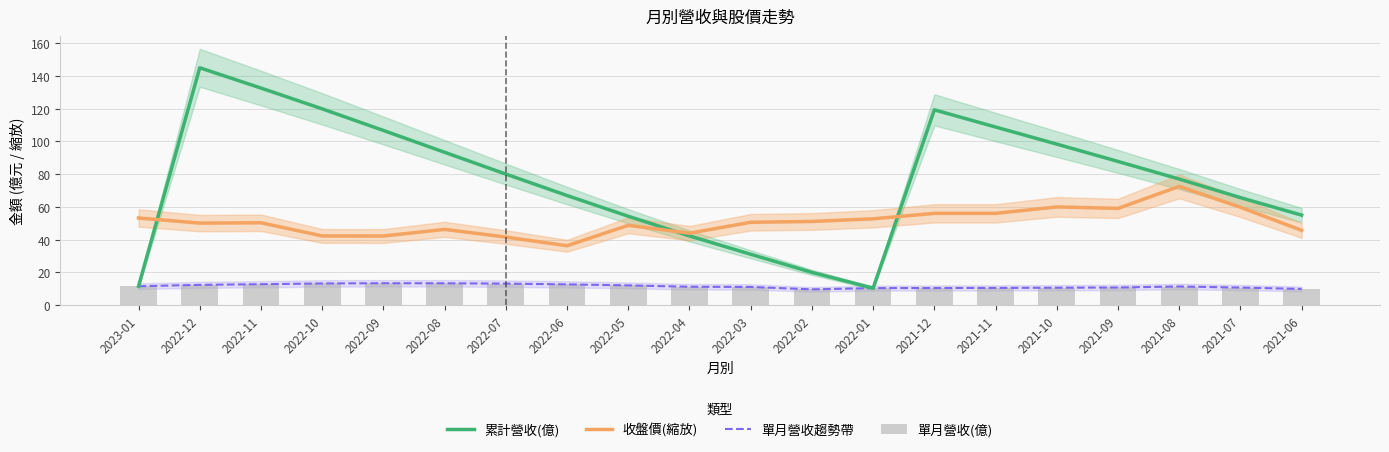

What is the sum of all 收盤價(縮放) values?

1018.2